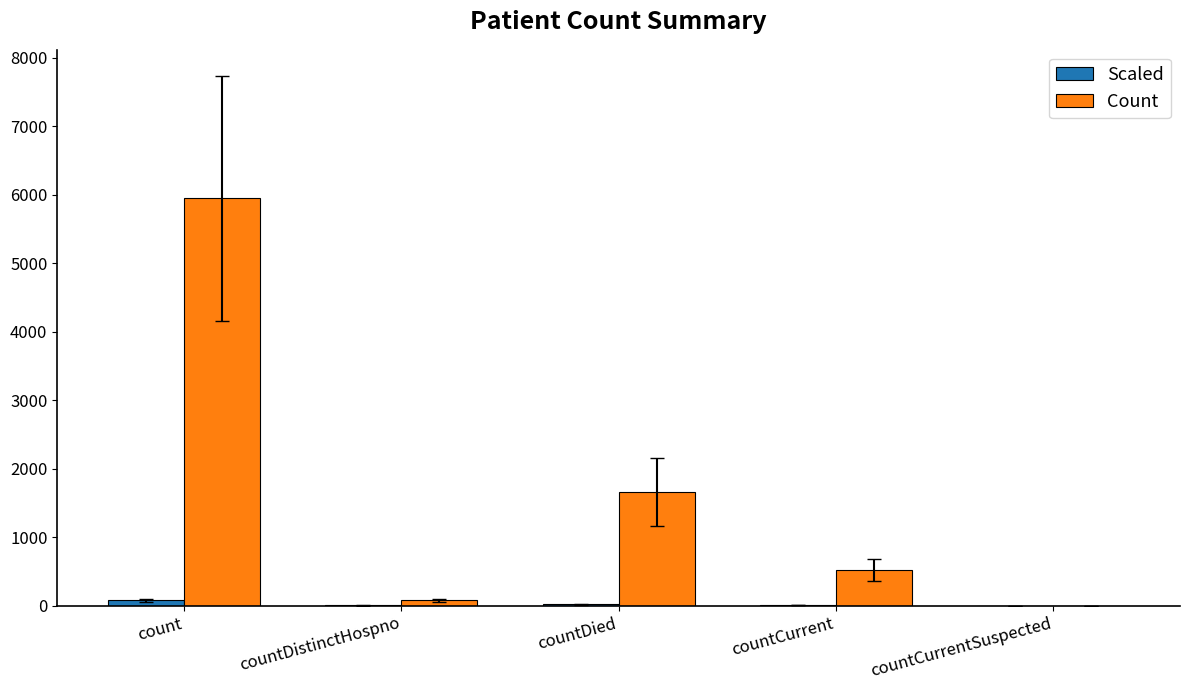

Which series changed the most between countDied and countCurrent?

Count